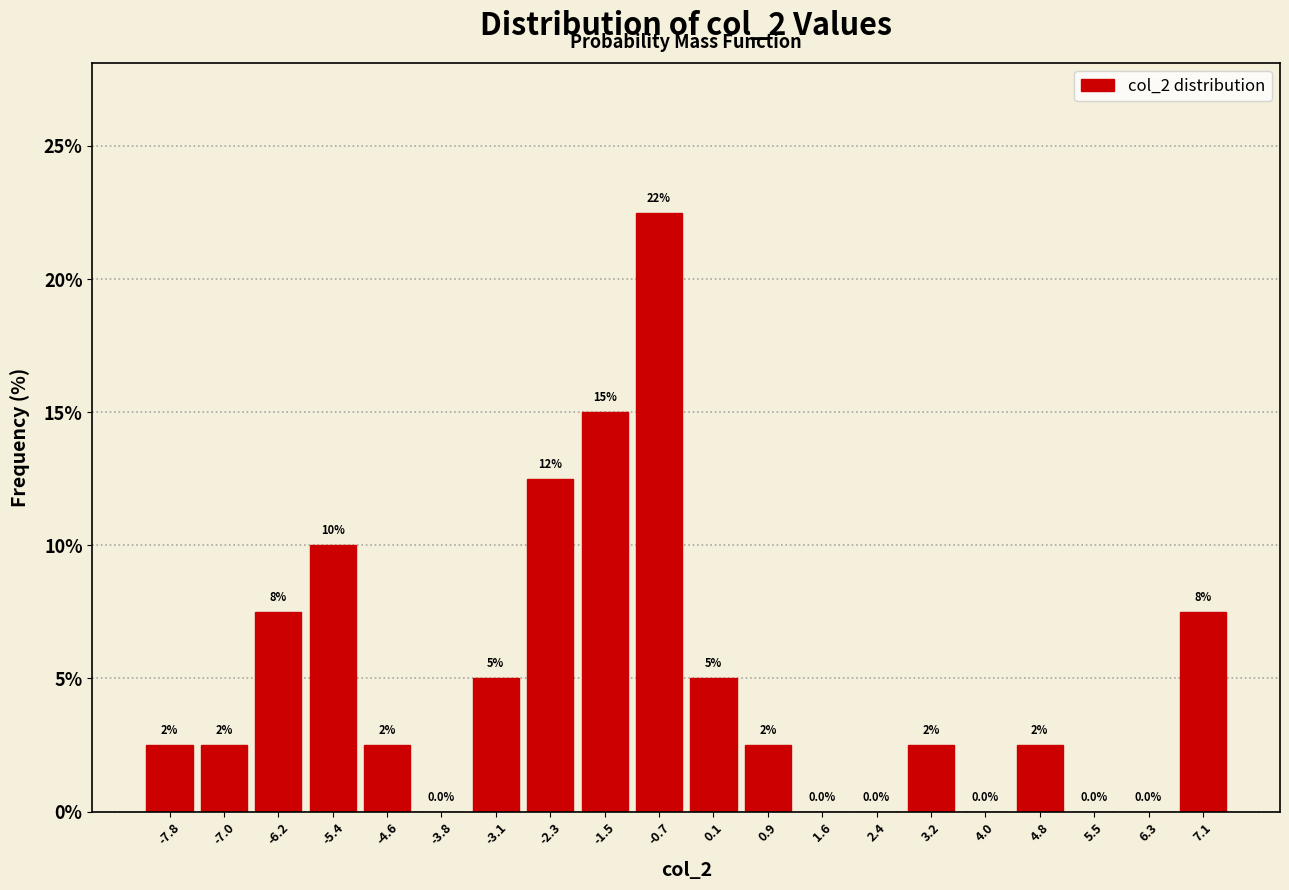

Which range on the x-axis has the tallest bar?

-1.1 to -0.3